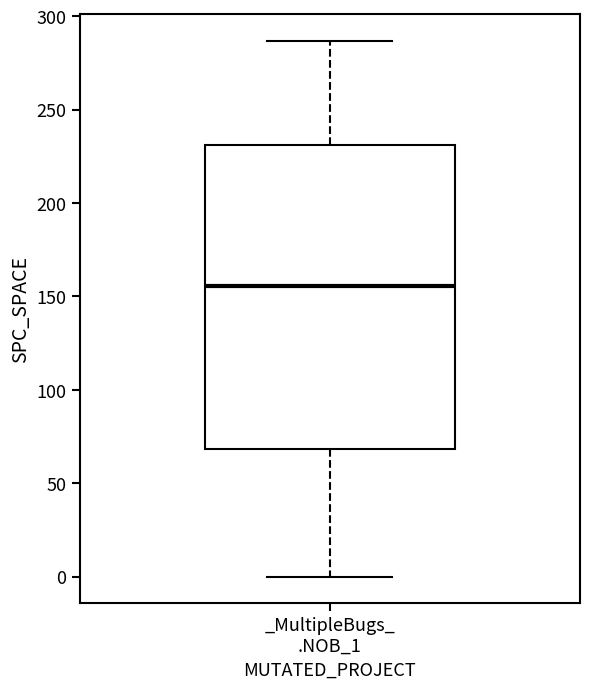

Transcribe this box plot: give where the median line is, the range the box spans, and where the two whiskers end, as read against the y-axis. The values are not printed on the chart, so give them approximately, as read against the axis.

median 155, box 70 to 230, whiskers 0 to 285